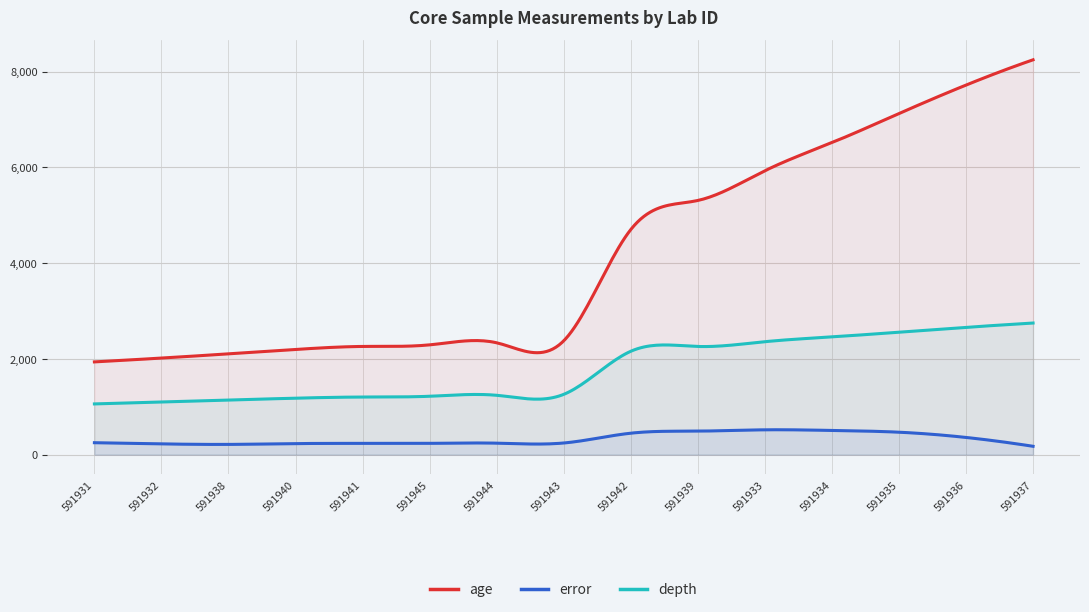

What is the greatest value displayed?

8250.0